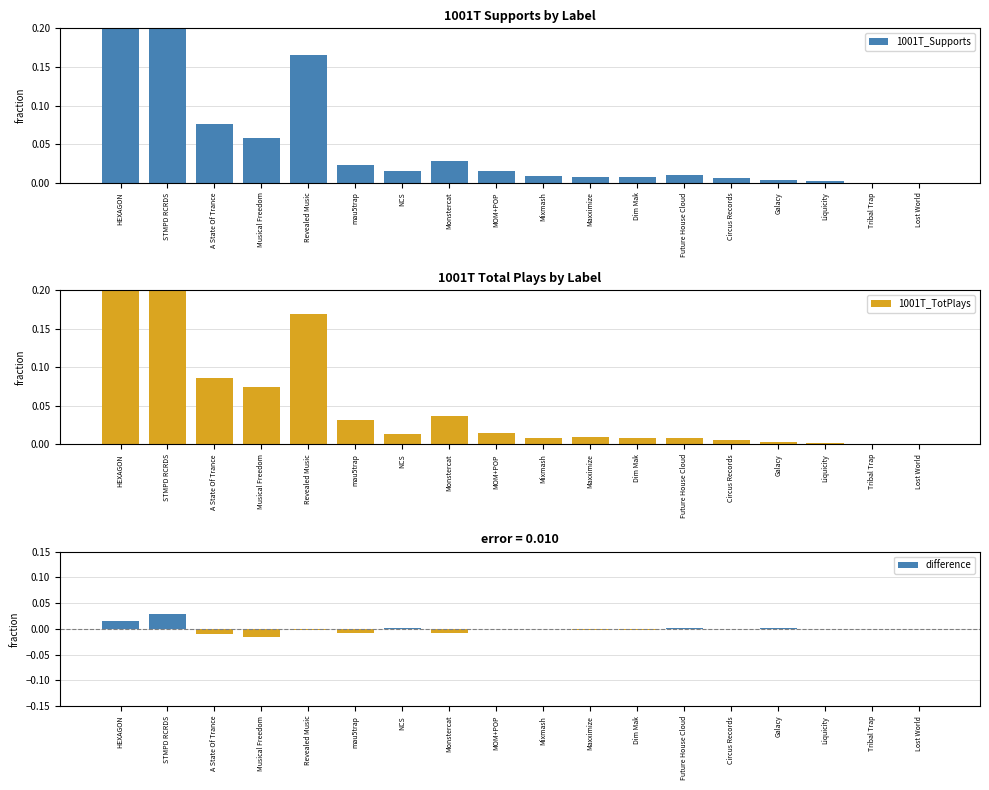

Rank the series by their maximum value, from highest to lowest.

1001T_Supports, 1001T_TotPlays, difference